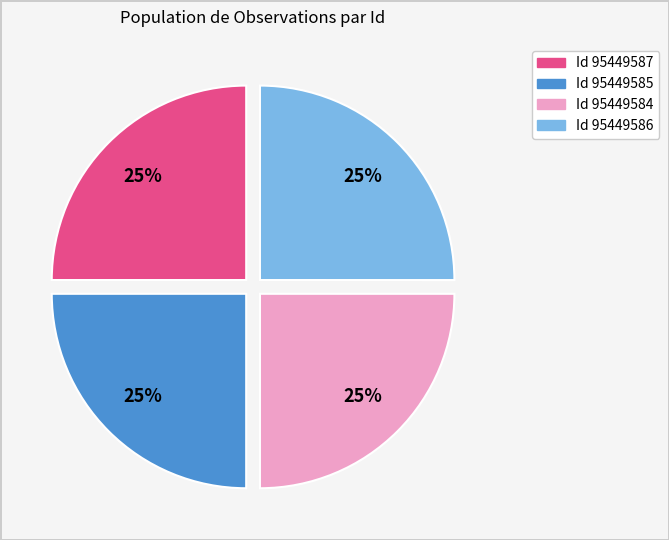

Is there a majority slice in this chart?

No